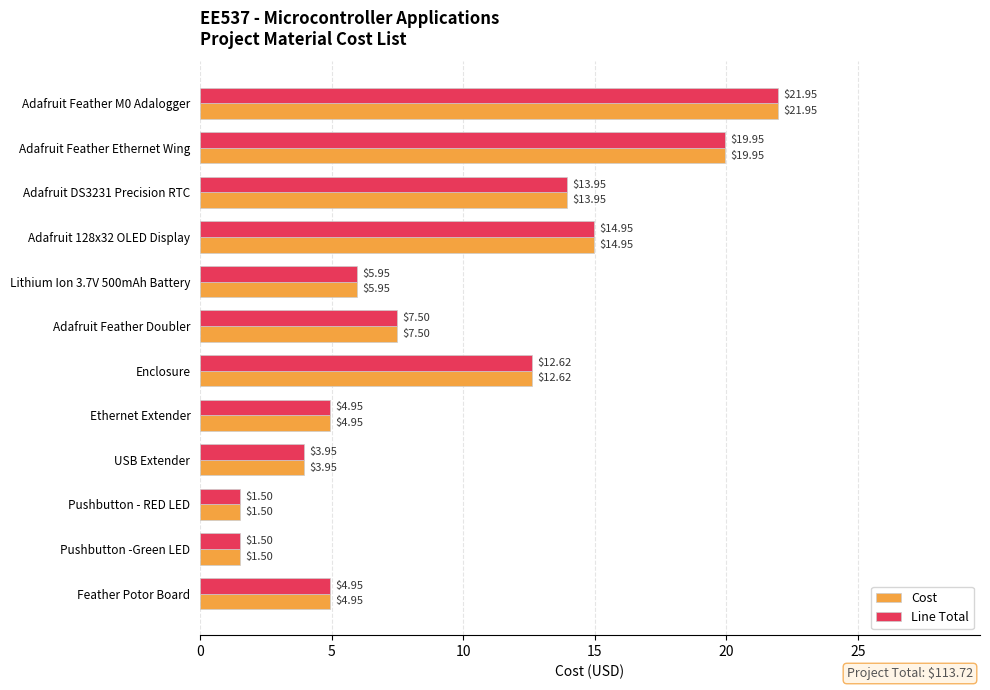

What is the average value of the Line Total series?

9.5